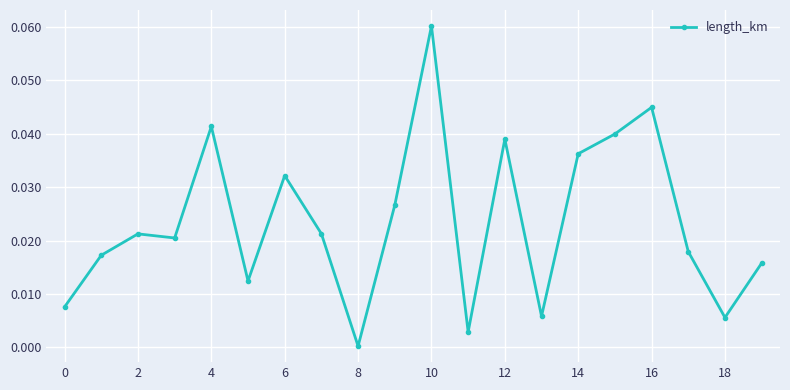

True or false: the data has more than 0 interior local peaks.

True